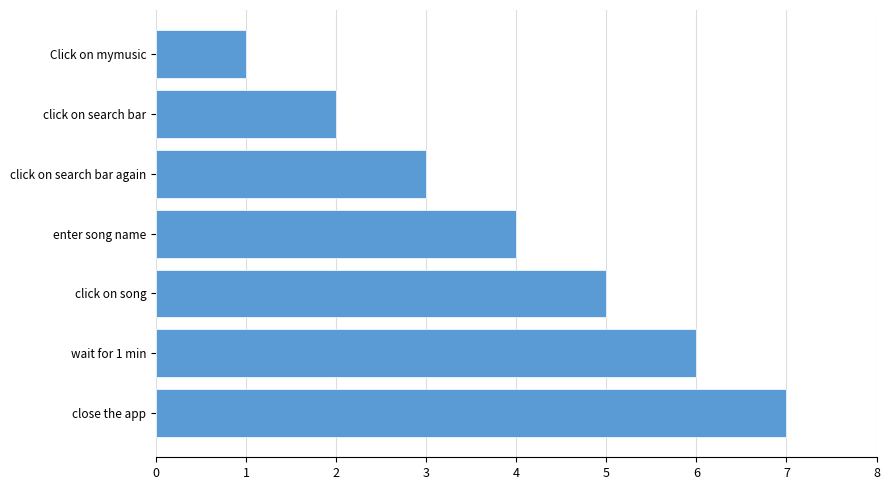

What value does the data have at click on song?

5